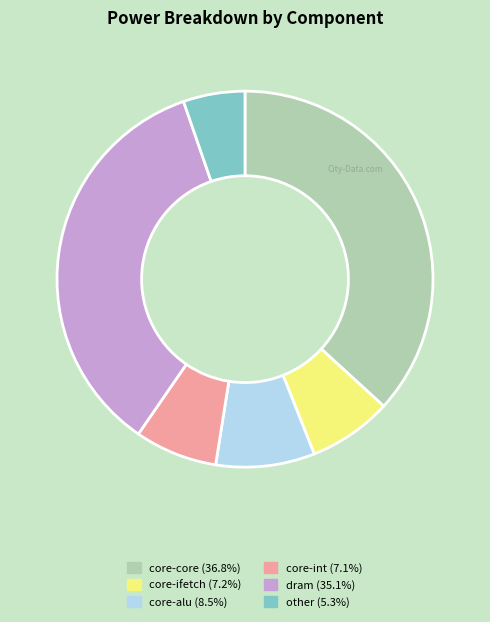

What is the largest slice in the pie chart?

core-core